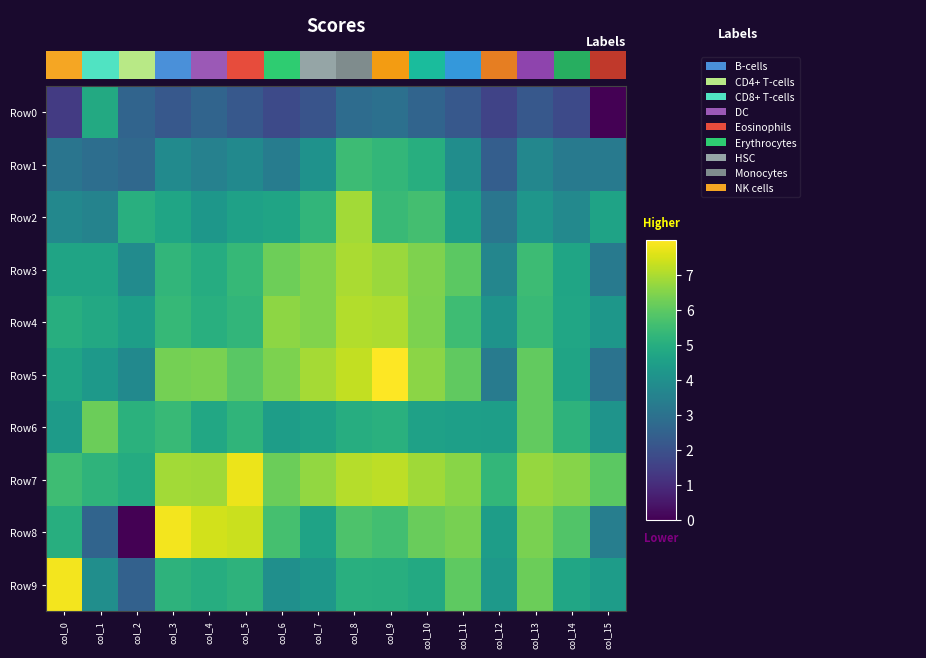

Count the number of data series in this chart.

10